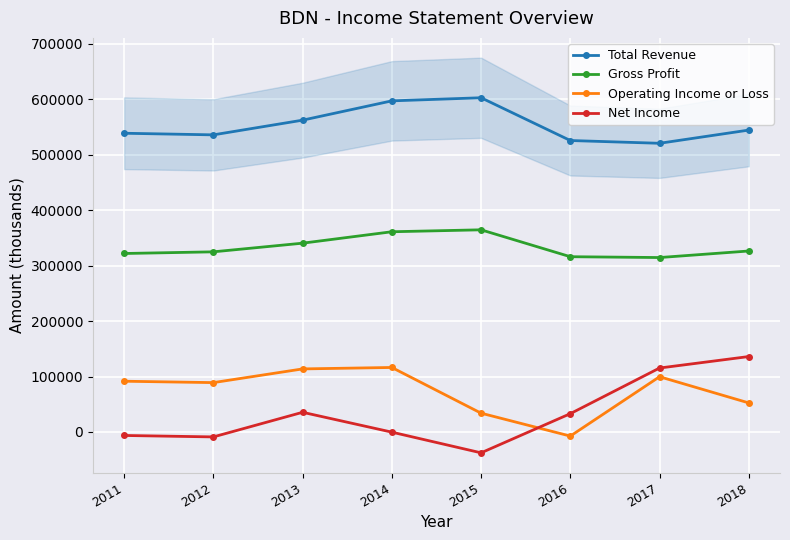

At which label does Operating Income or Loss reach its peak?

2014